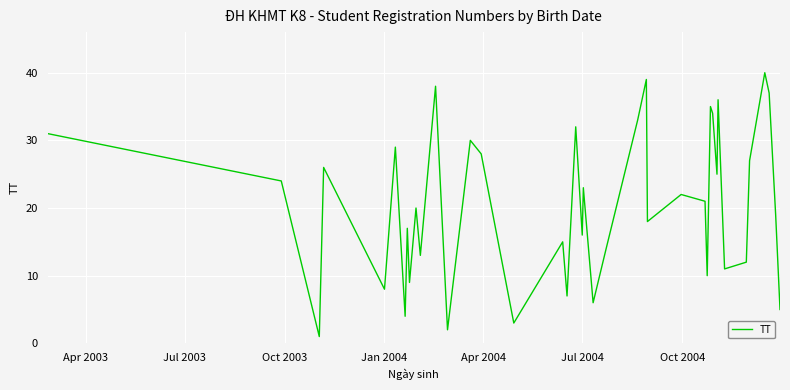

What is the greatest value displayed?

40